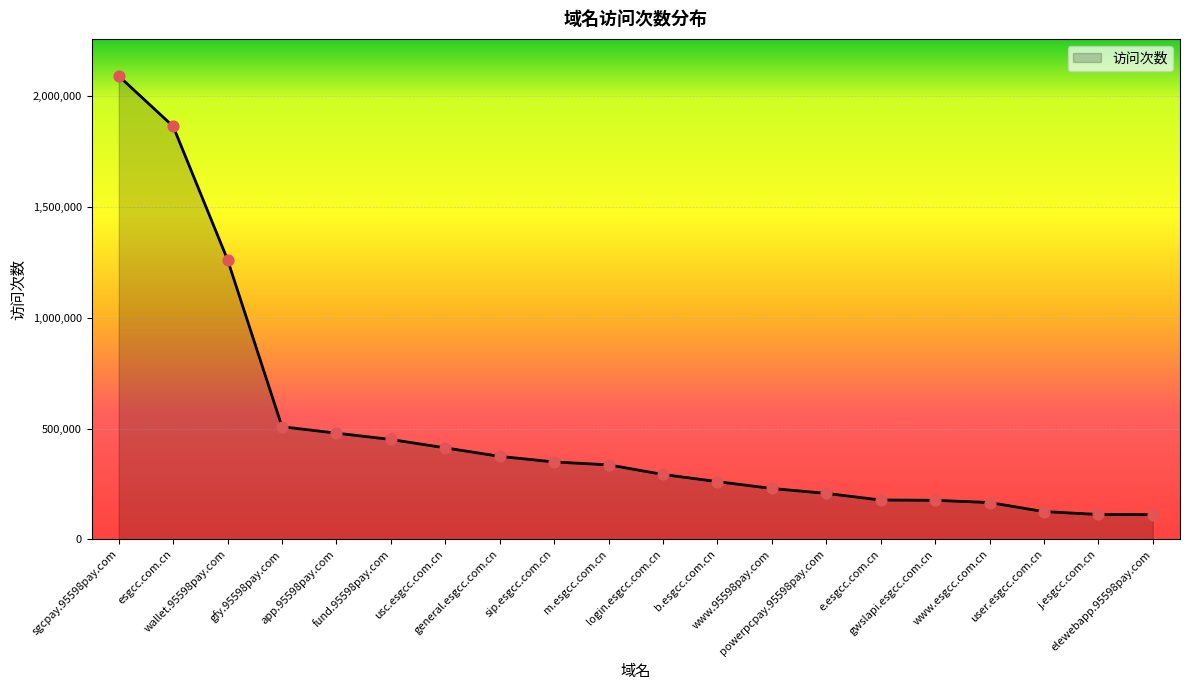

What is the change in value from login.esgcc.com.cn to elewebapp.95598pay.com?

-181566